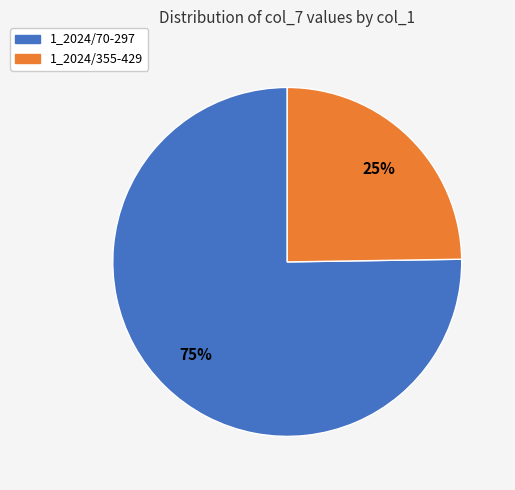

The 1_2024/355-429 slice represents 25% of the pie. True or false?

True